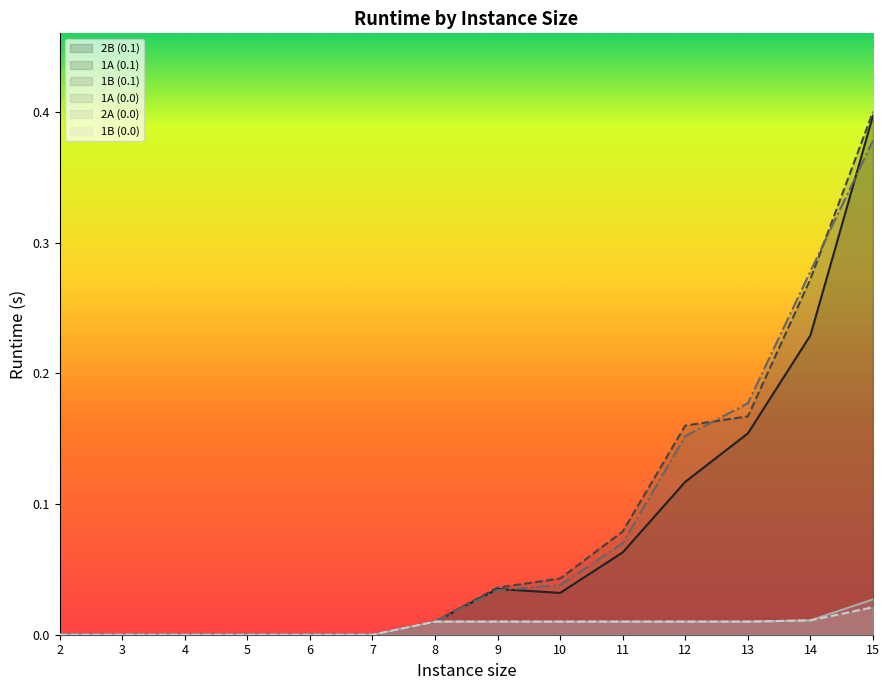

At which category does the chart reach its peak across all series?

15